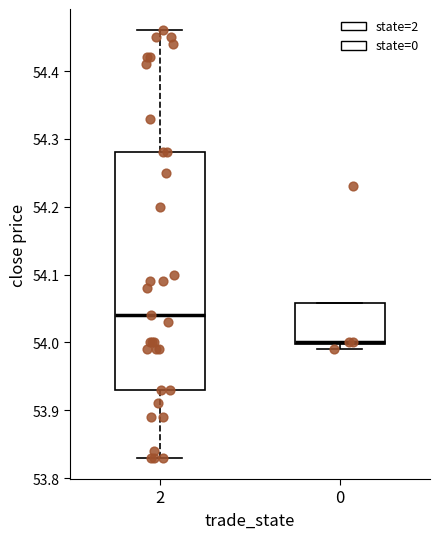

Where is the lower edge of the box at x = 0 on the y-axis? The values are not printed on the chart, so give them approximately, as read against the axis.

54.00